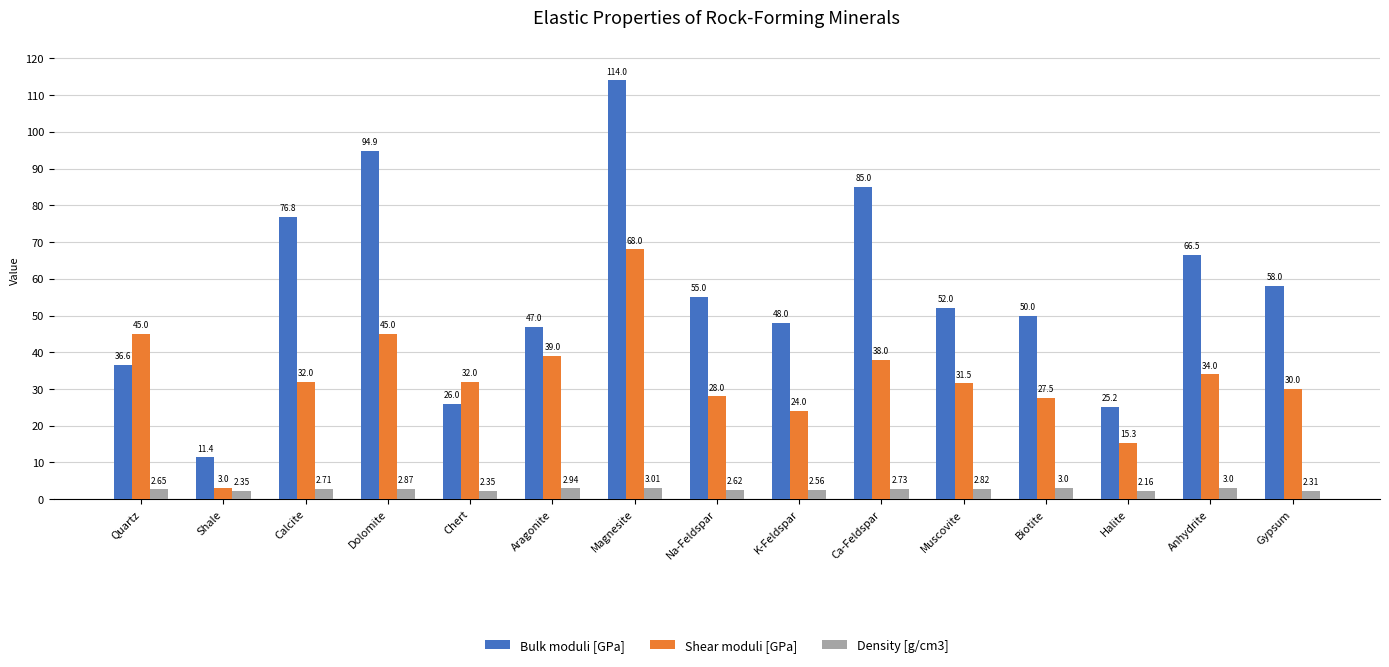

List the series in order of their peak value, lowest first.

Density [g/cm3], Shear moduli [GPa], Bulk moduli [GPa]